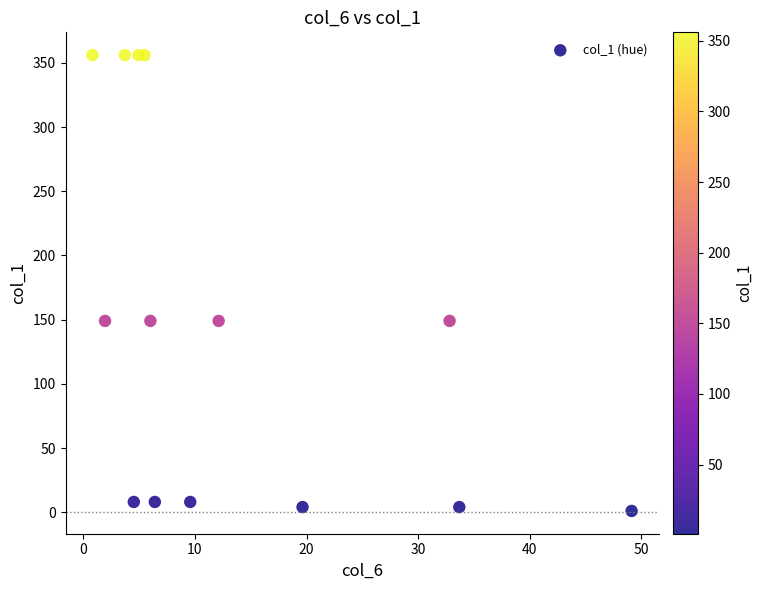

What is the range of Y values (max minus min)?

355